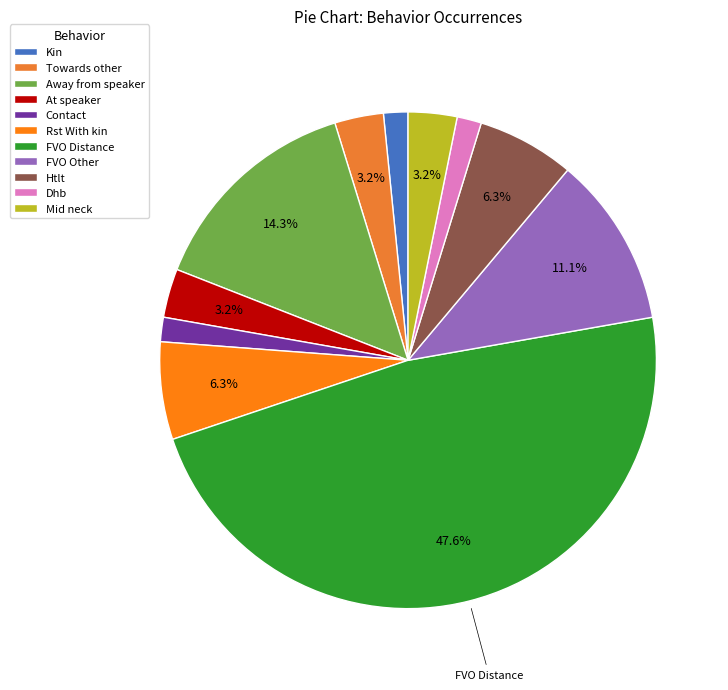

To the nearest percent, what is the average slice percentage?

9%